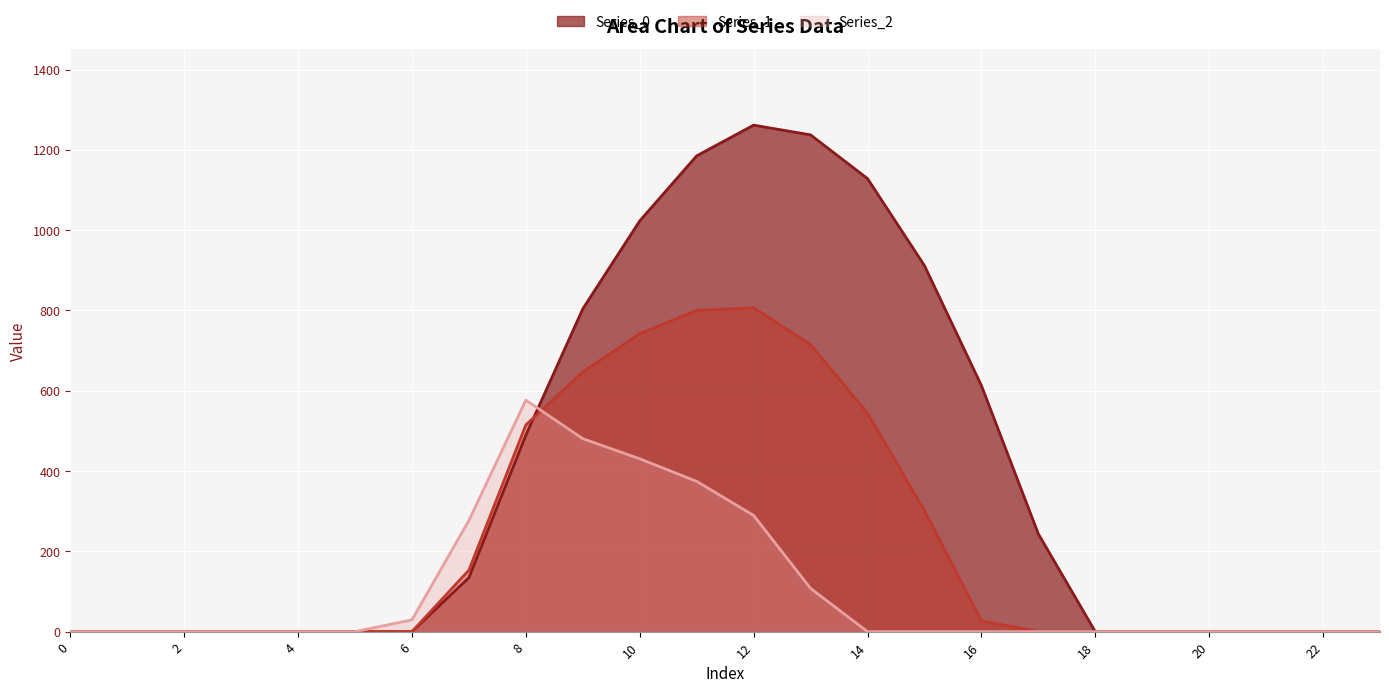

What is the value of the Series_2 point at the 7th from the left?

29.3